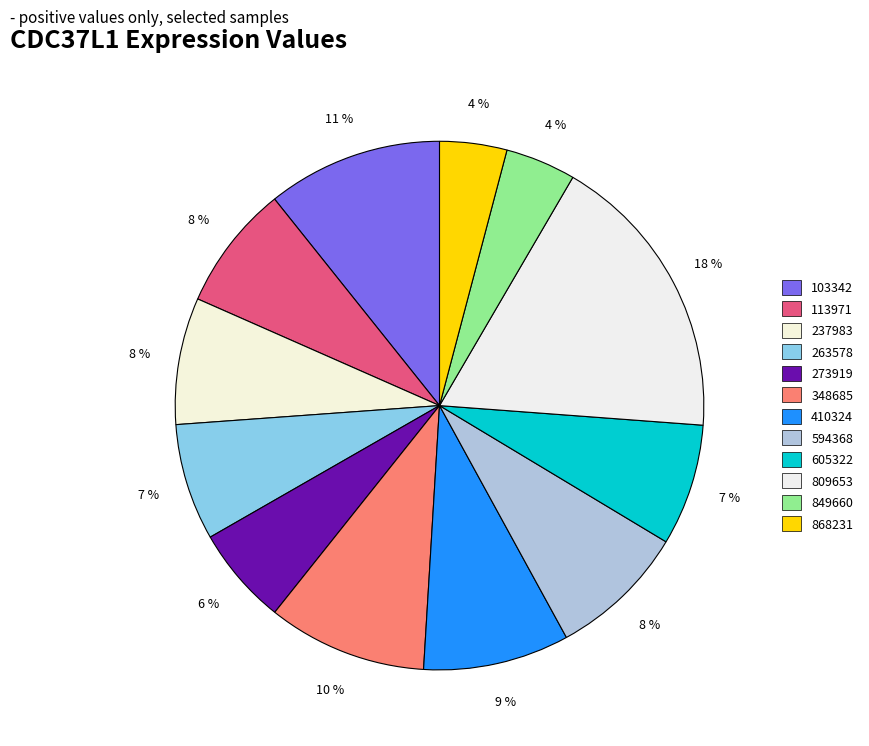

The 605322 slice represents 13% of the pie. True or false?

False